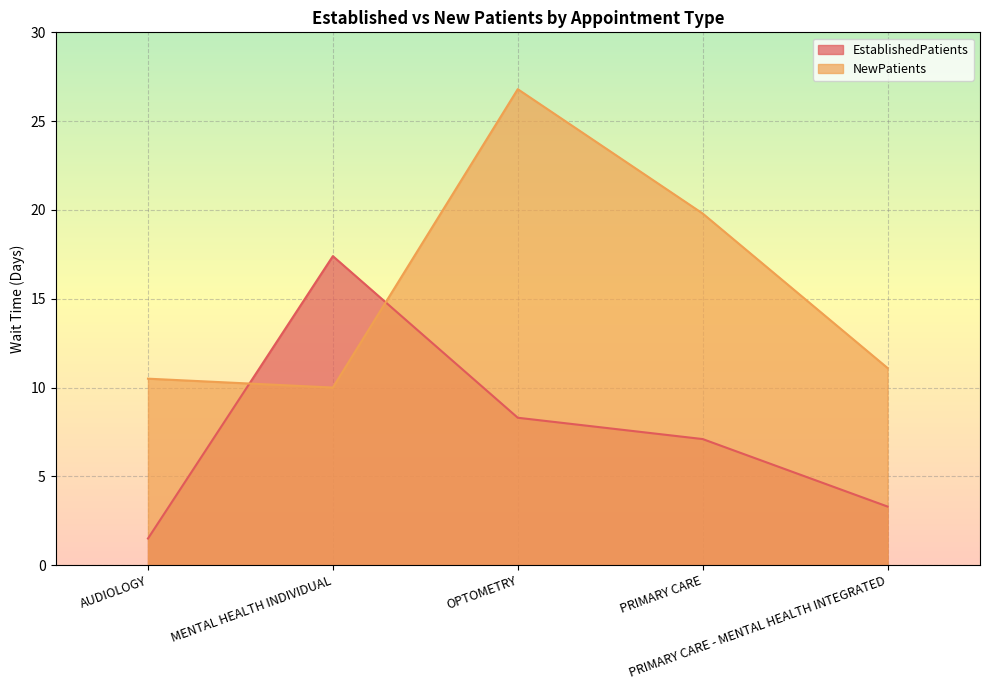

Between OPTOMETRY and PRIMARY CARE - MENTAL HEALTH INTEGRATED, which is larger?

OPTOMETRY